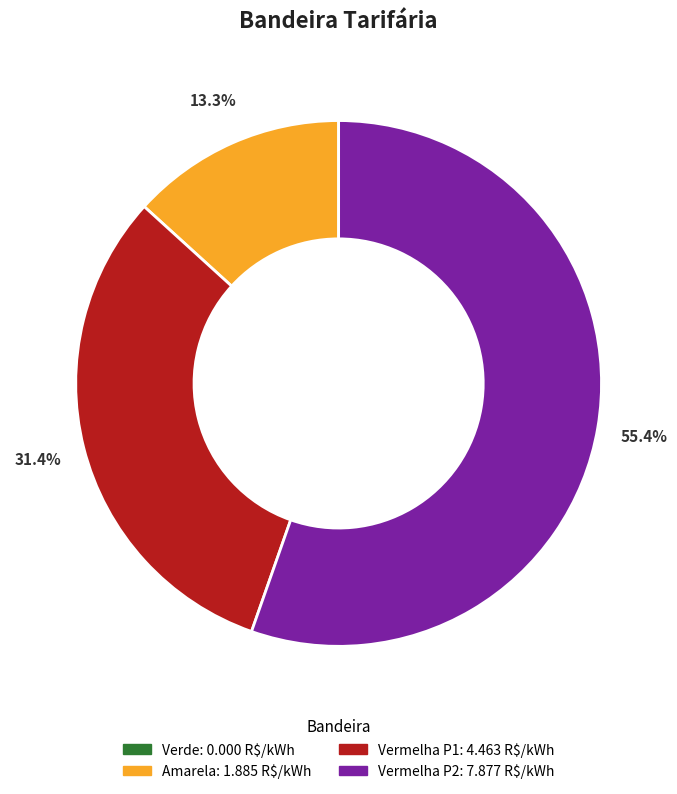

Is there a majority slice in this chart?

Yes